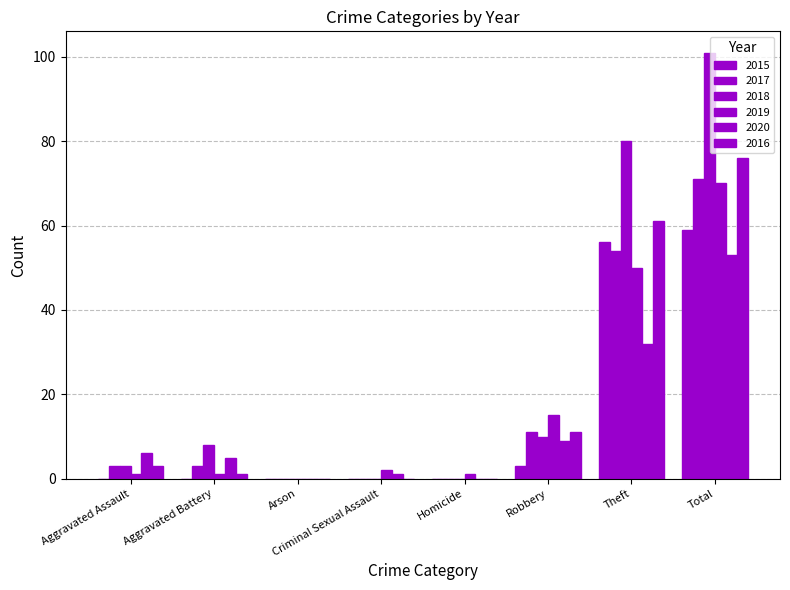

Are the bars horizontal?

No